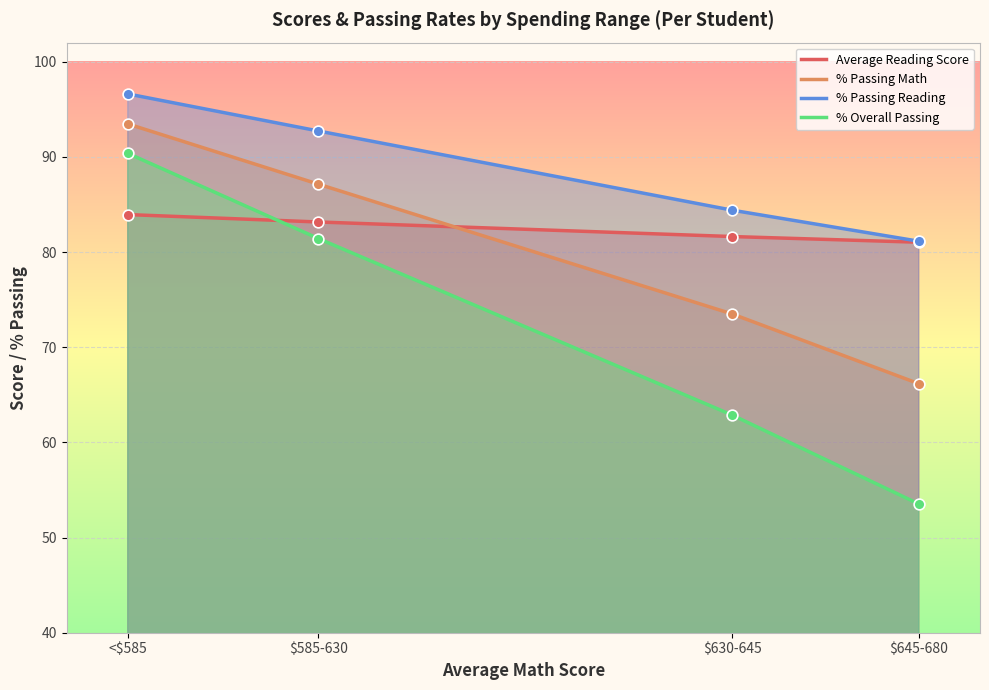

What is the total value across all series at $630-645?

302.4